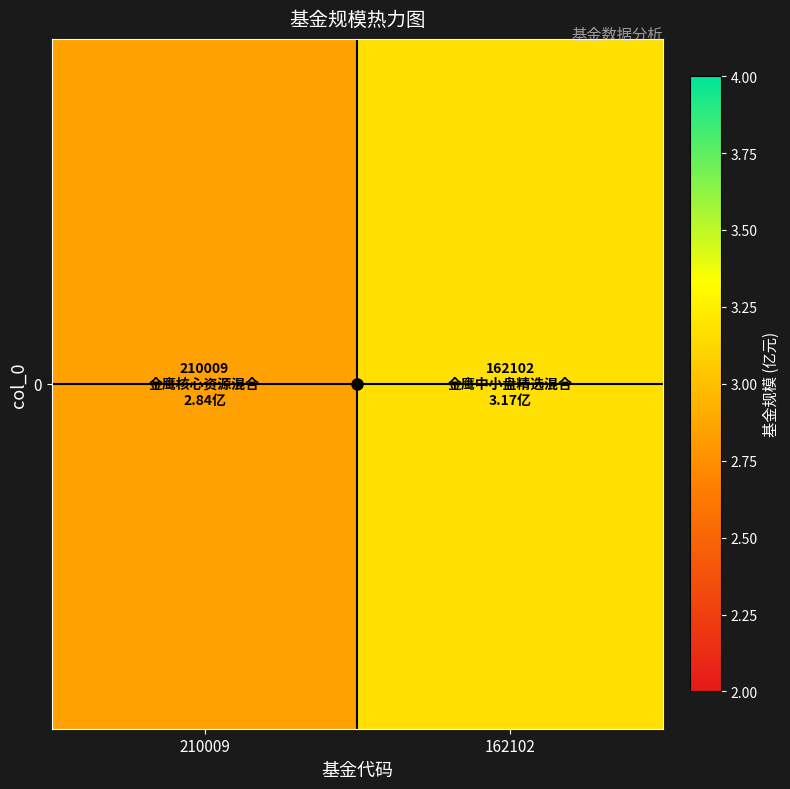

Reading left to right, what are all the values shown in this chart?

210009=2.8	162102=3.2